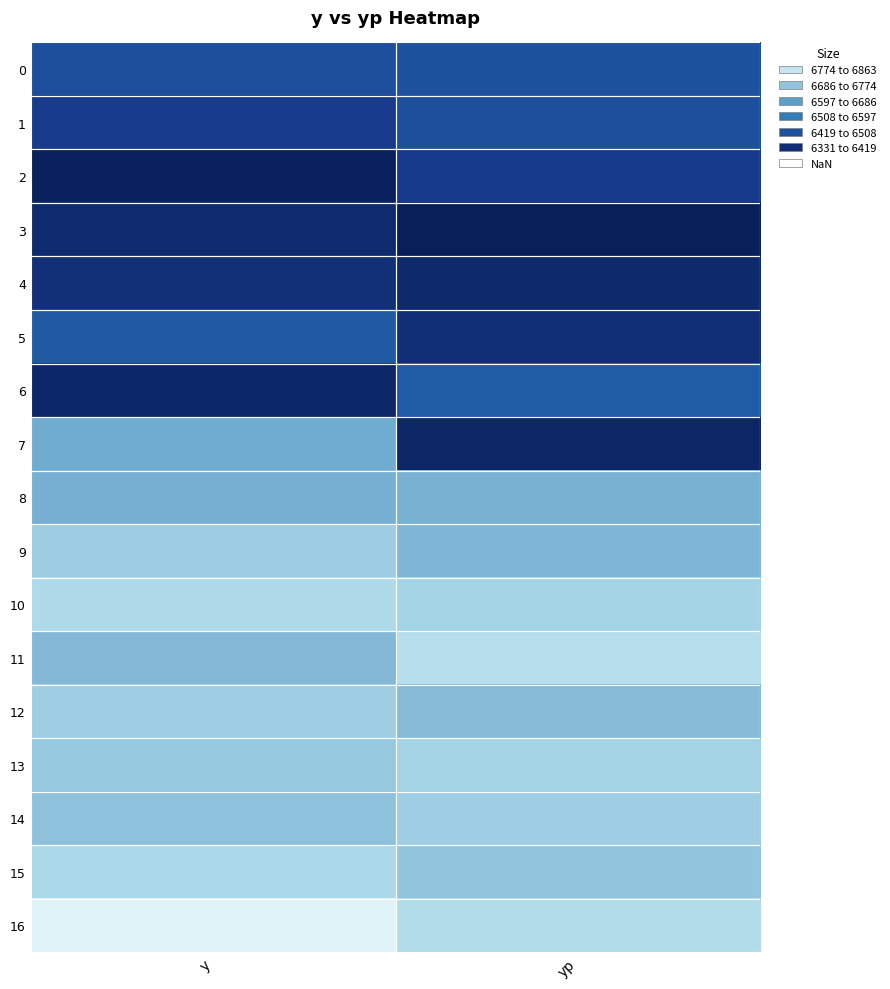

At which category is the sum across all series the highest?

y